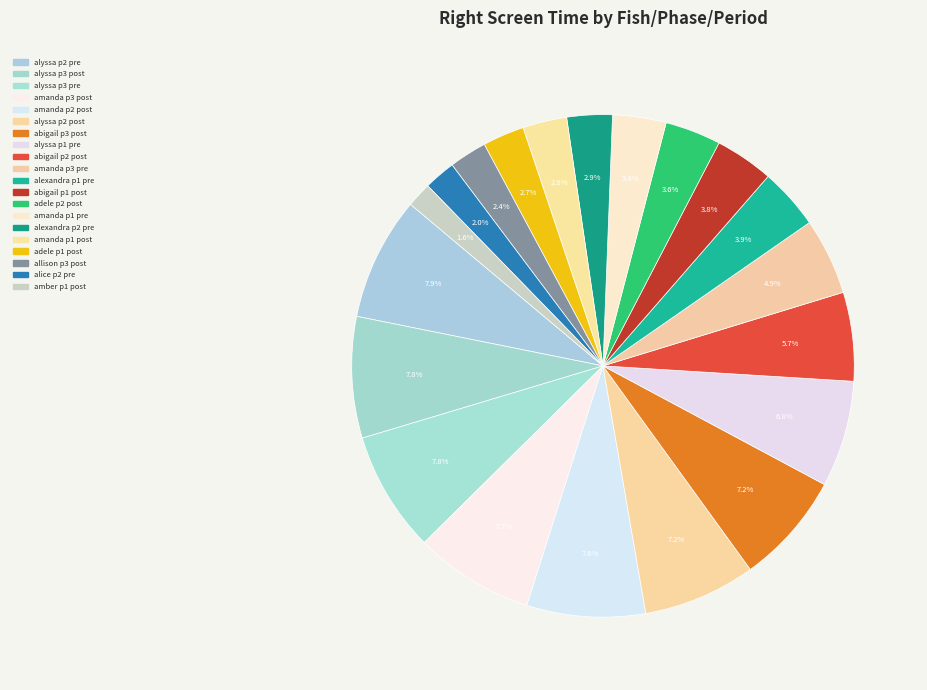

How many slices are in this pie chart?

20